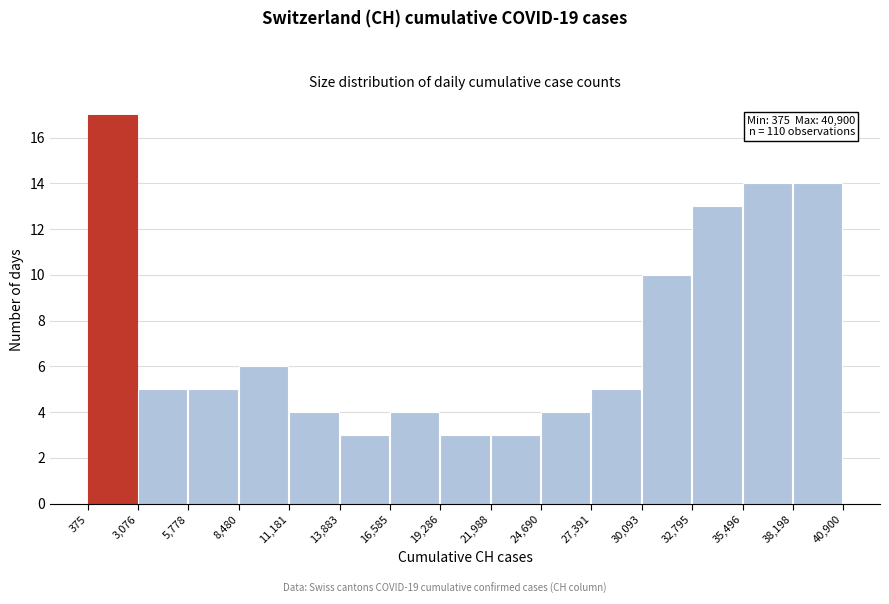

Which range on the x-axis has the tallest bar?

375 to 3,076